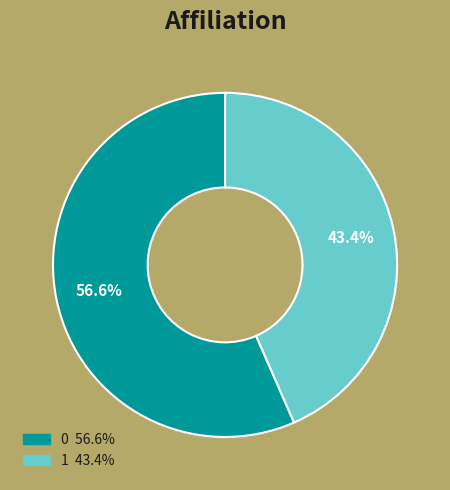

Is there any slice that represents more than half of the pie?

Yes